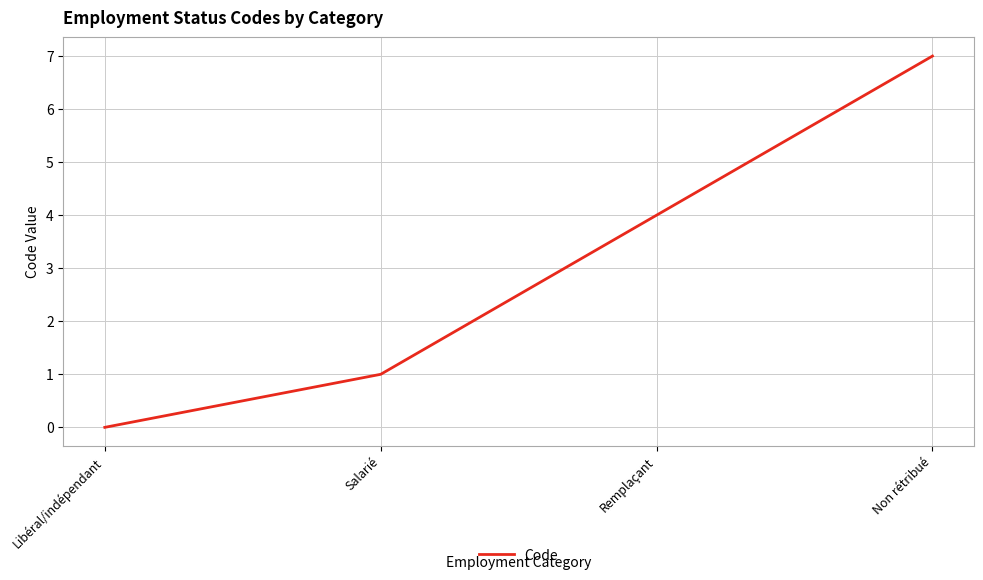

What position from the right is Salarié?

3